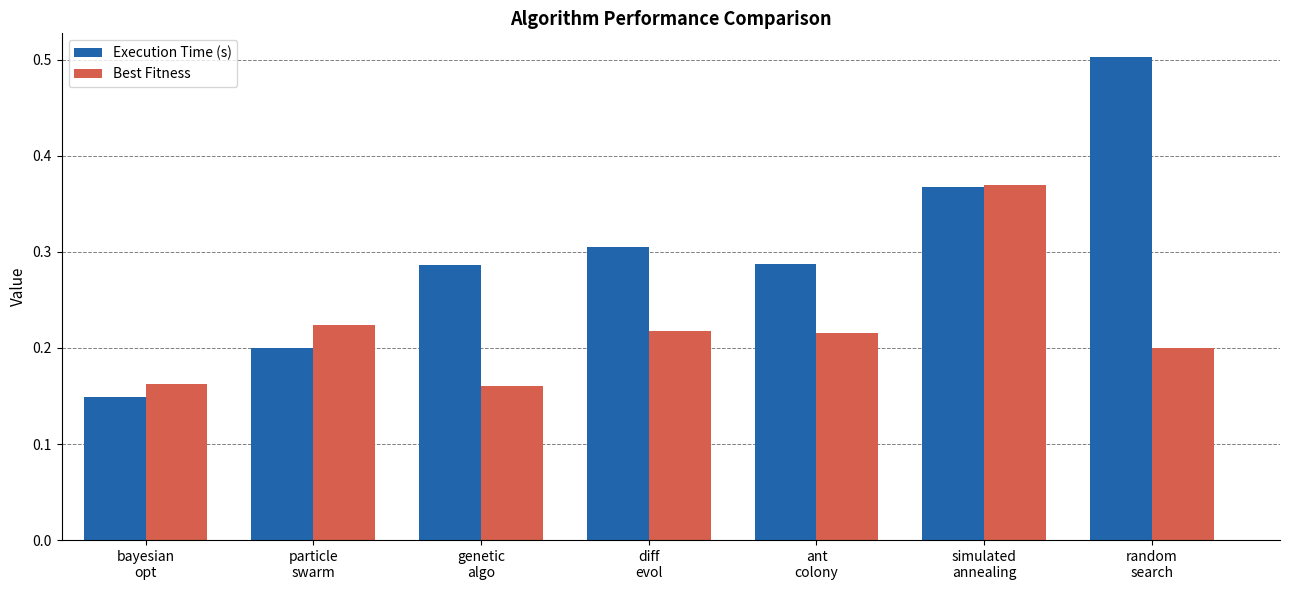

What is the maximum value shown in the chart?

0.5